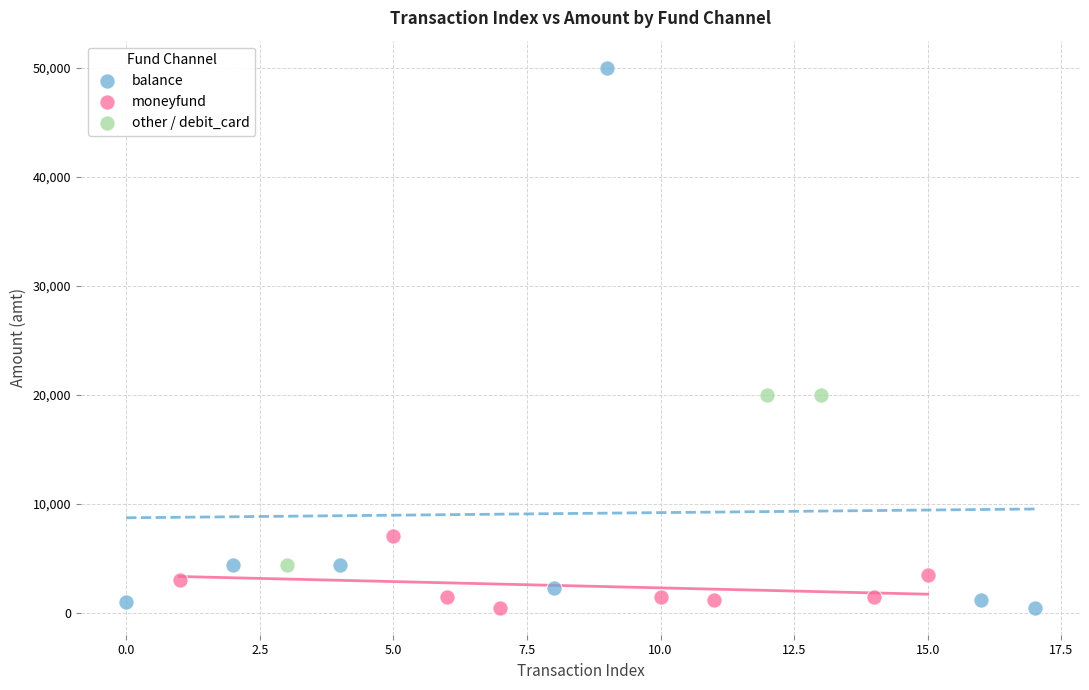

Which series has the largest Y range (max minus min)?

balance